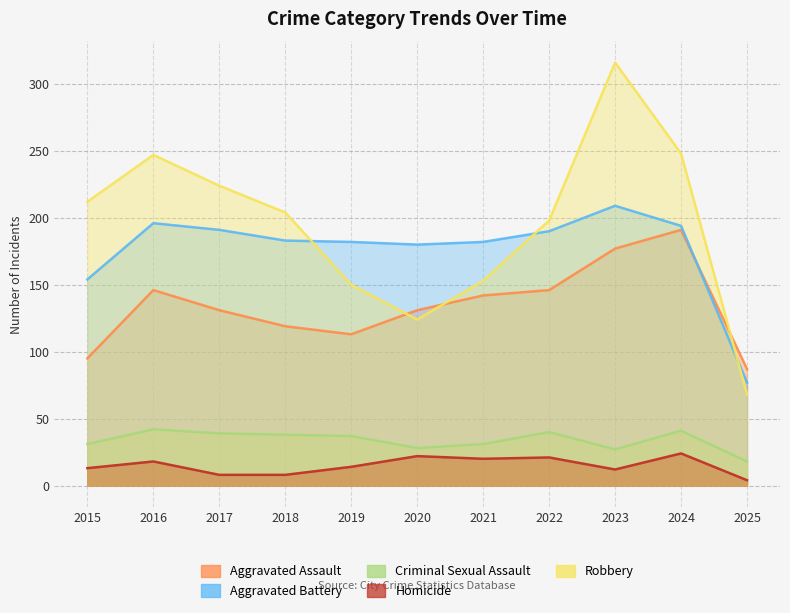

Reading left to right, extract all data points from this chart.

Aggravated Assault: 95	146	131	119	113	131	142	146	177	191	87
Aggravated Battery: 154	196	191	183	182	180	182	190	209	194	77
Criminal Sexual Assault: 31	42	39	38	37	28	31	40	27	41	18
Homicide: 13	18	8	8	14	22	20	21	12	24	4
Robbery: 212	247	224	204	150	124	153	198	316	248	68